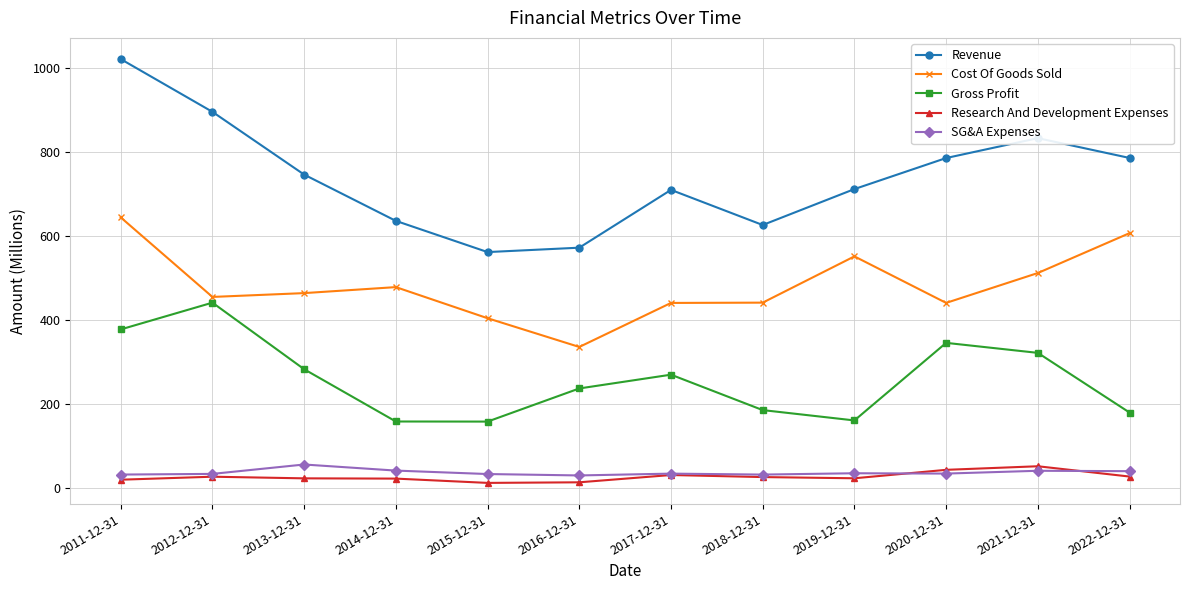

Which series has the largest range (max minus min)?

Revenue